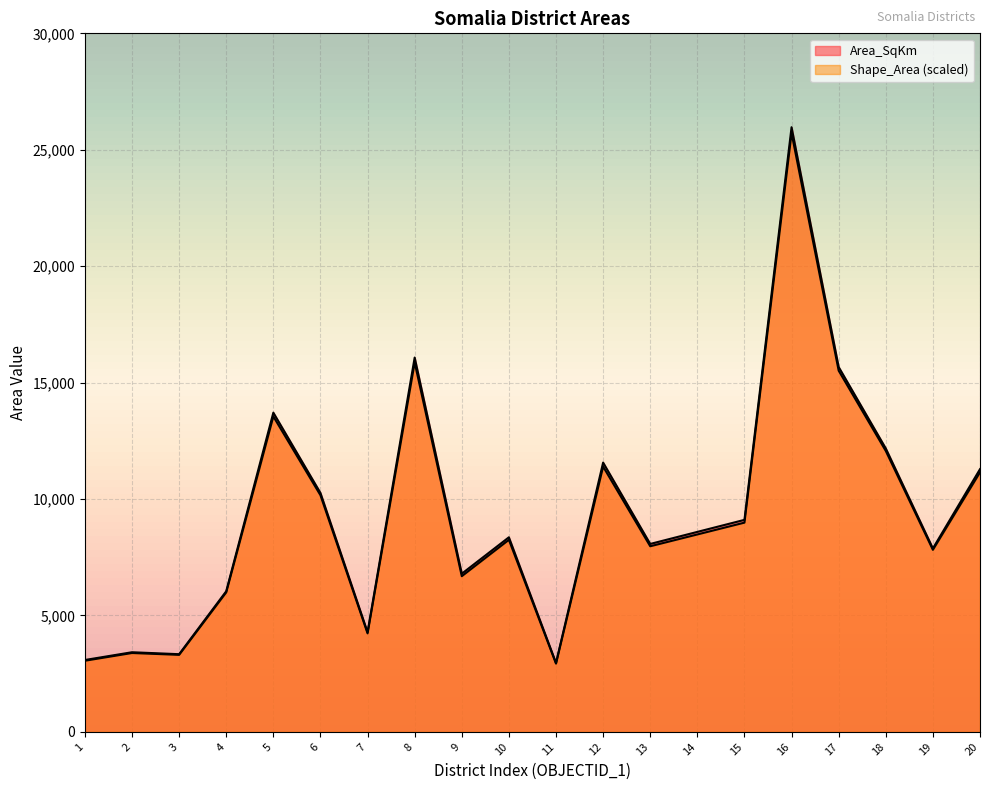

Which series has the largest total across all categories?

Area_SqKm